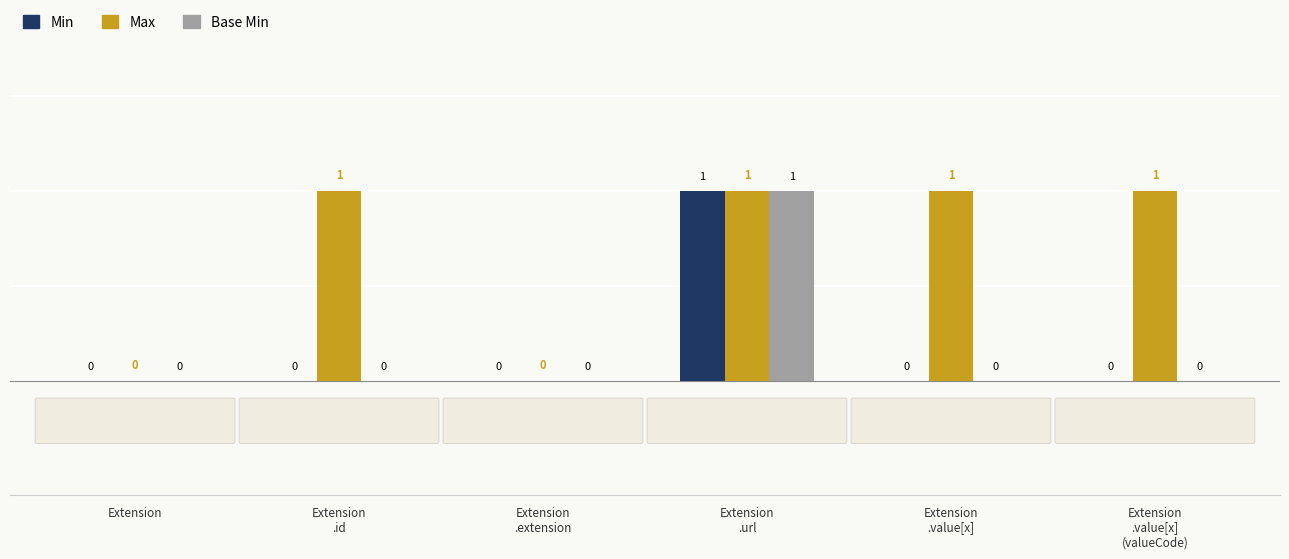

How many categories are shown in the chart?

6